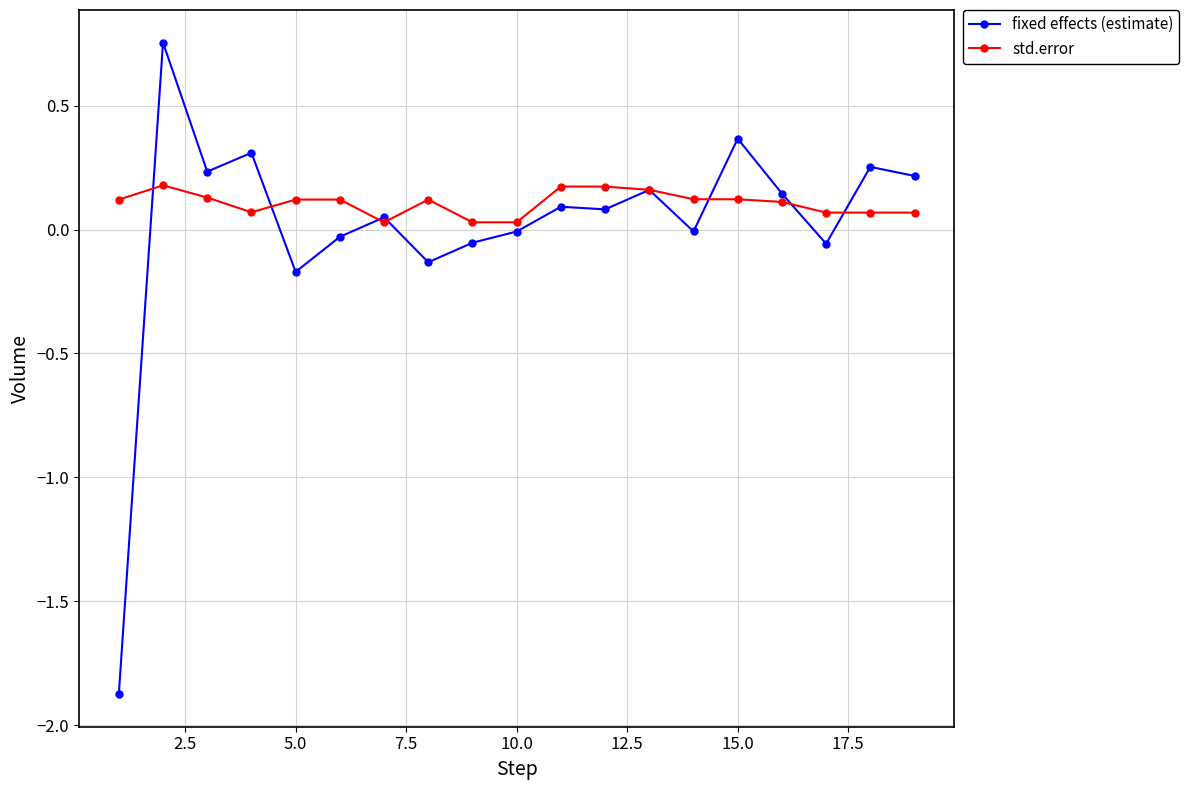

Rank the series by their maximum value, from lowest to highest.

std.error, fixed effects (estimate)